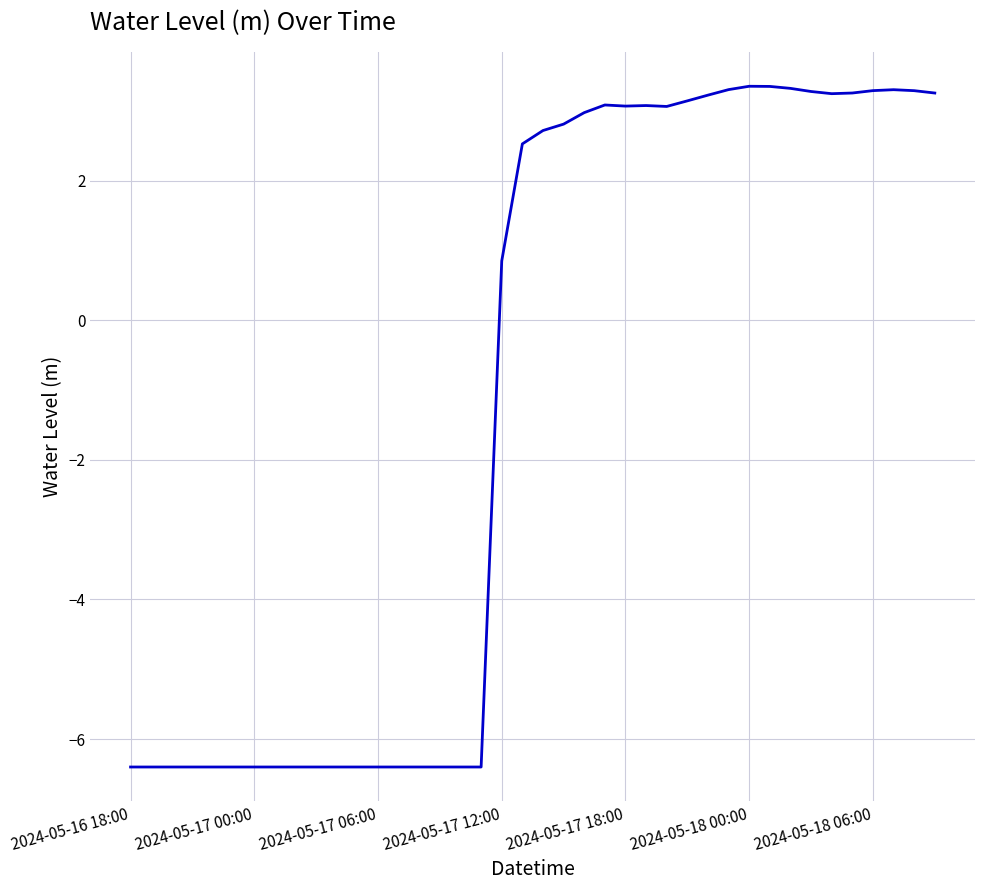

Count the number of categories in the chart.

40